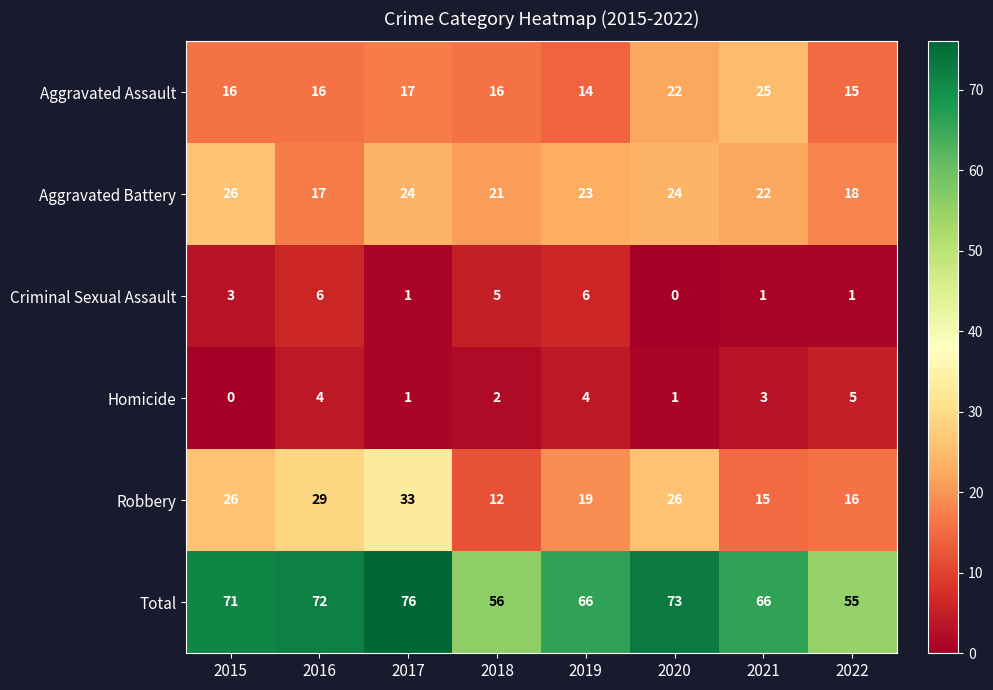

Where does the Homicide series first go above 3?

2016